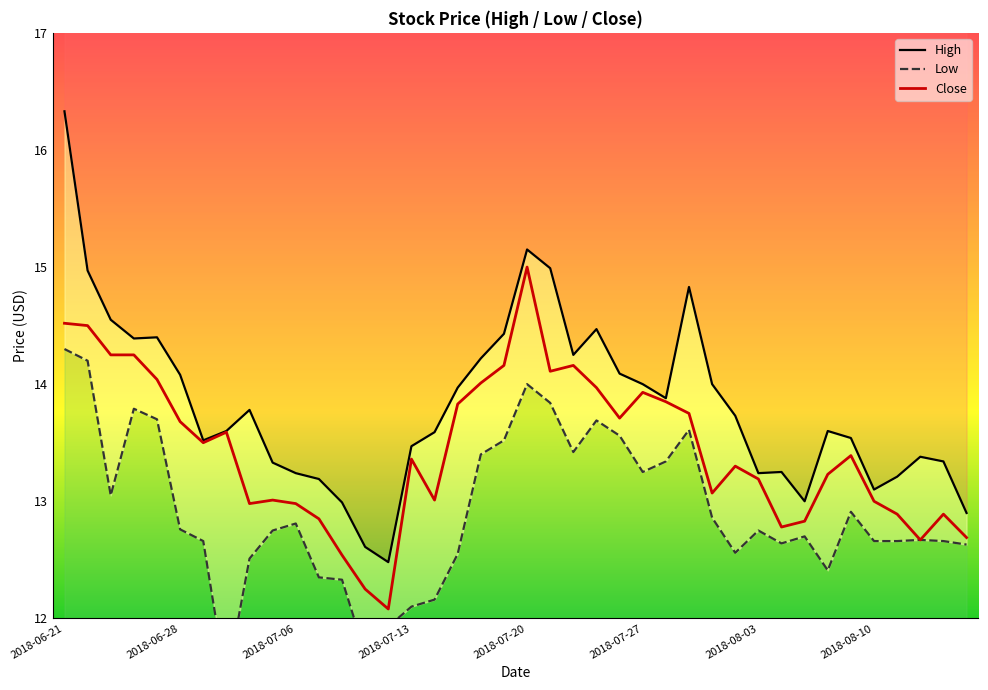

What is the minimum value for Close?

12.1